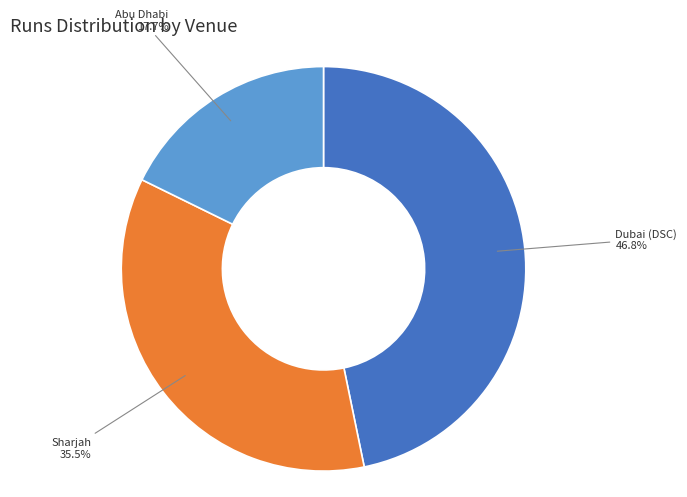

Combined, do Abu Dhabi and Sharjah account for over 50%?

Yes